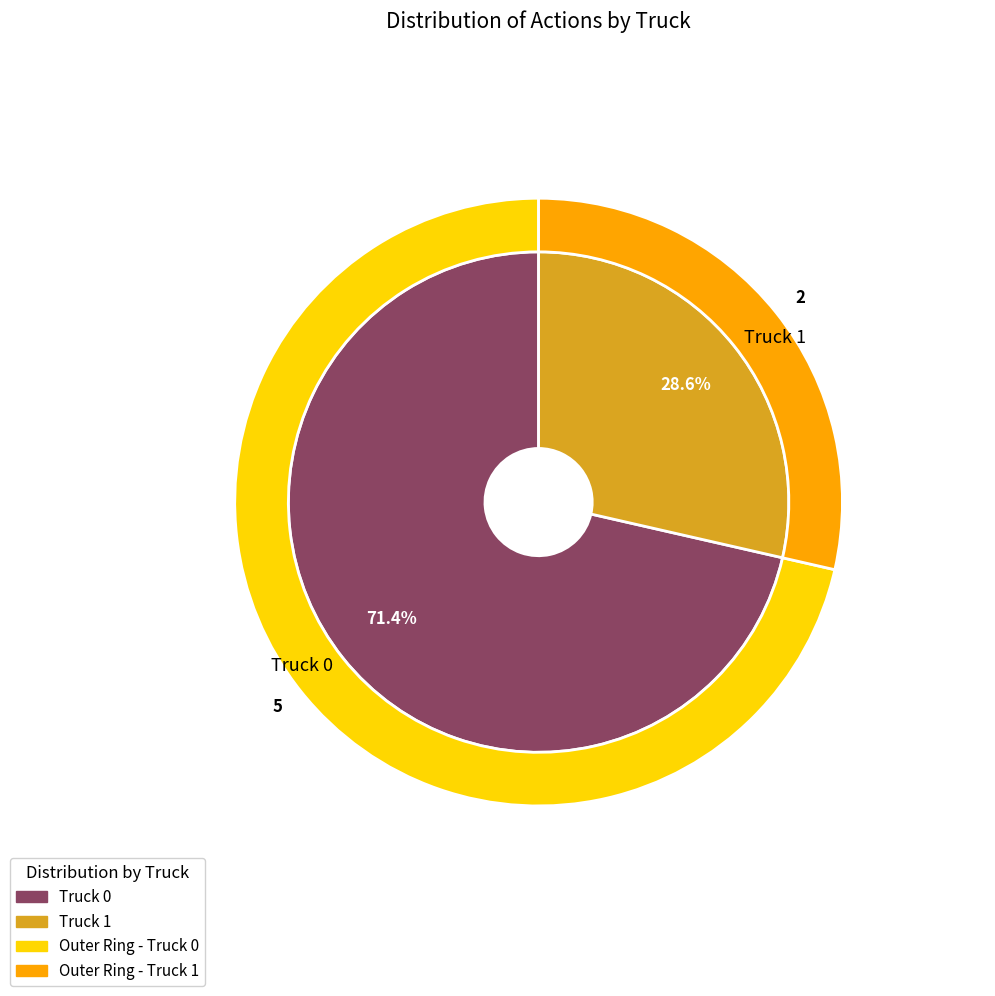

To the nearest percent, what is the combined percentage of Truck 0 and Truck 1?

100%